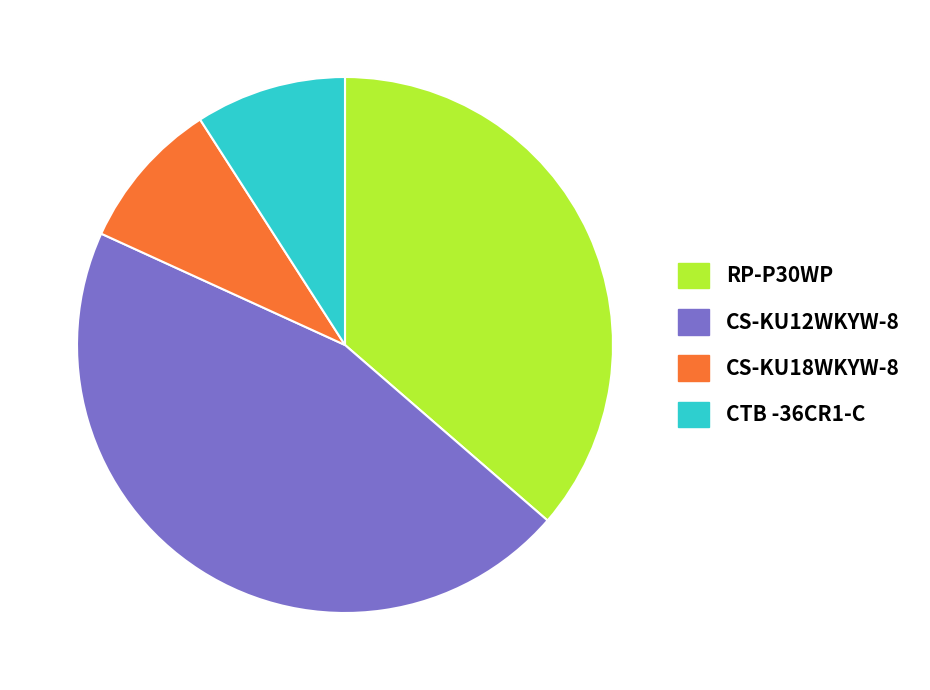

Do CS-KU12WKYW-8 and RP-P30WP together represent more than half of the pie?

Yes